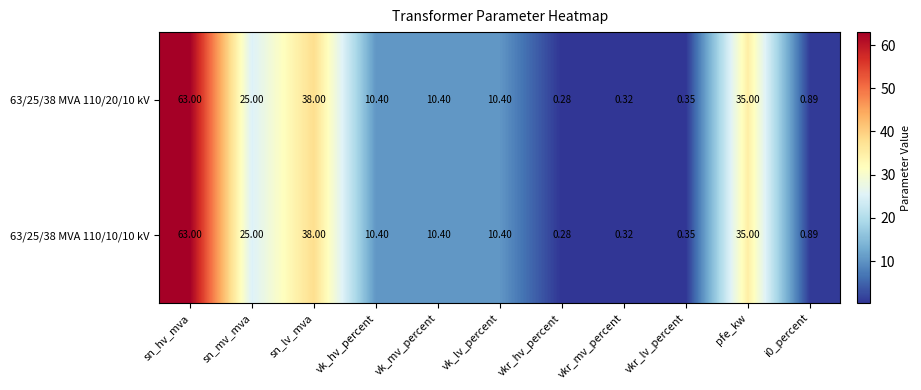

What is the total value across all series at vkr_mv_percent?

0.6